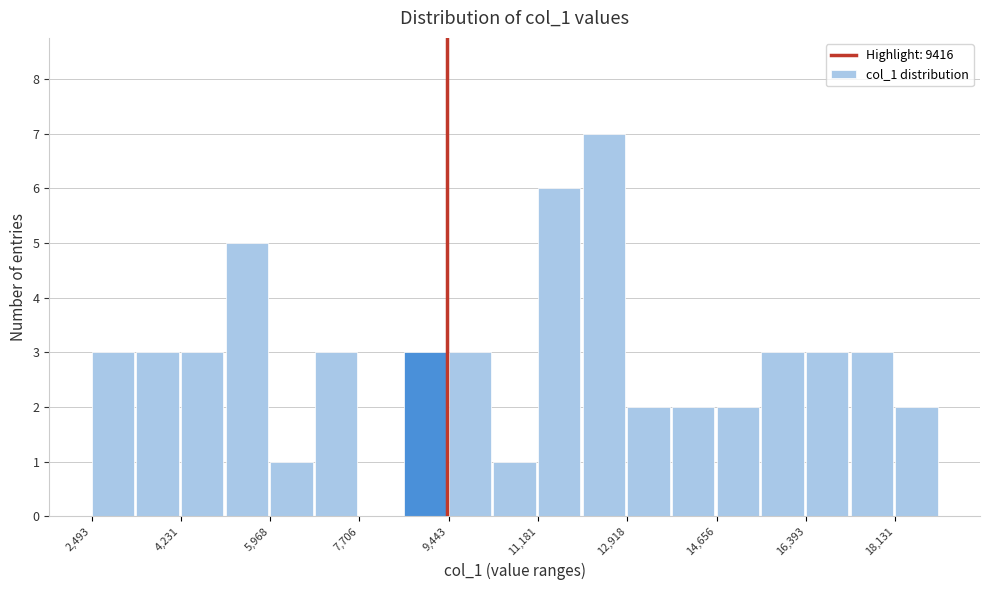

Reading left to right, transcribe this chart: for each bar, give the range it covers on the x-axis and its height. Neither the bar edges nor the heights are printed on the chart, so give them approximately, as read against the axes.

2400 to 3400: 3
3400 to 4200: 3
4200 to 5000: 3
5000 to 6000: 5
6000 to 6800: 1
6800 to 7800: 3
7800 to 8600: 0
8600 to 9400: 3
9400 to 10400: 3
10400 to 11200: 1
11200 to 12000: 6
12000 to 13000: 7
13000 to 13800: 2
13800 to 14600: 2
14600 to 15600: 2
15600 to 16400: 3
16400 to 17200: 3
17200 to 18200: 3
18200 to 19000: 2